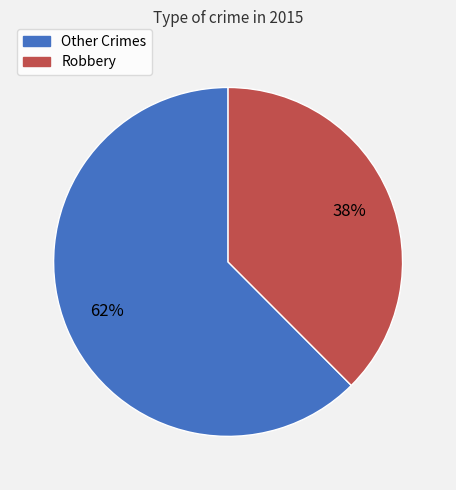

To the nearest percent, what percentage of the pie is Other Crimes?

62%